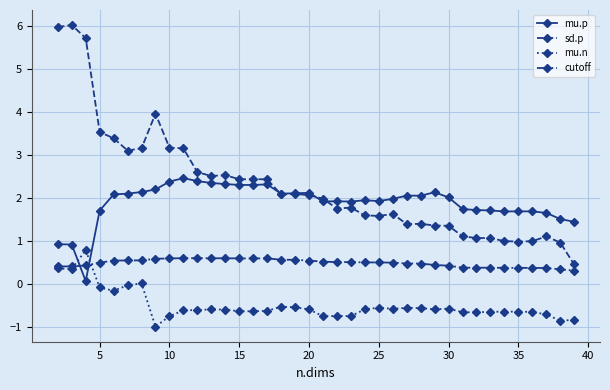

Which series has the largest range (max minus min)?

sd.p